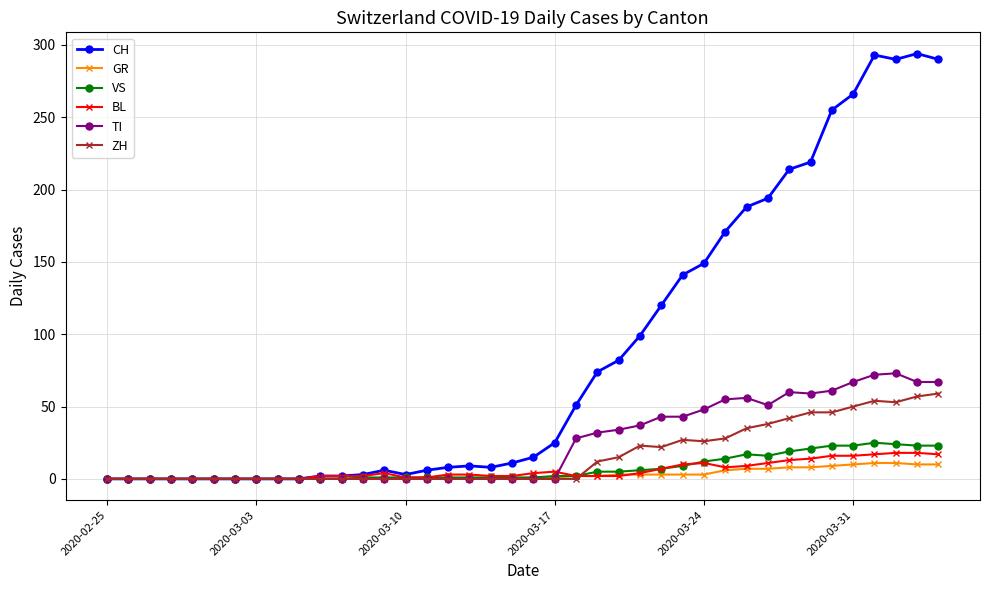

Which series has the largest total across all categories?

CH